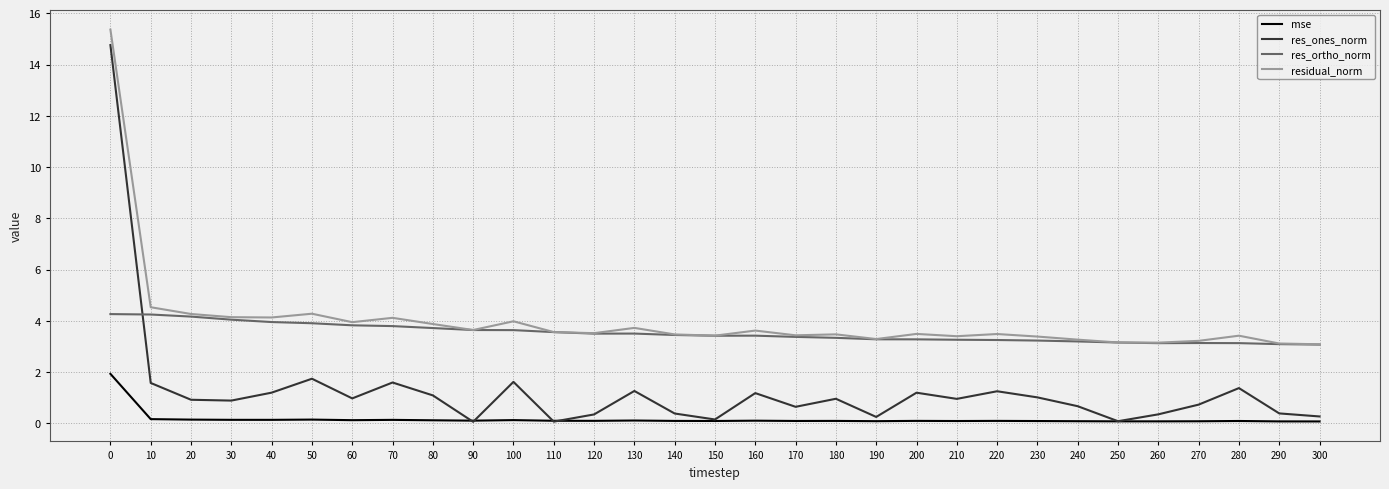

Is the value of residual_norm at 300 greater than the value of res_ones_norm at 10?

Yes